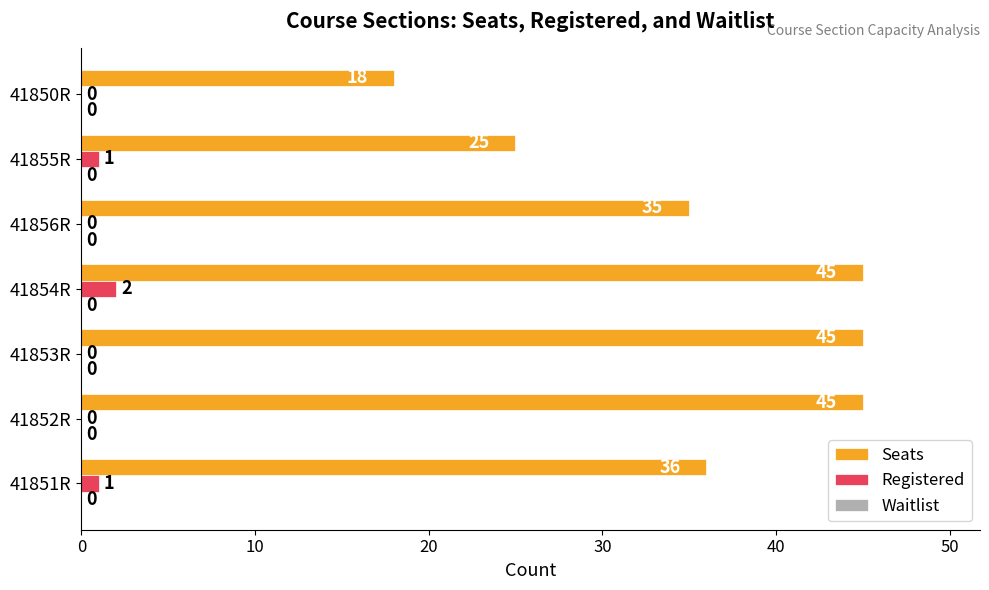

Which series has the largest total across all categories?

Seats